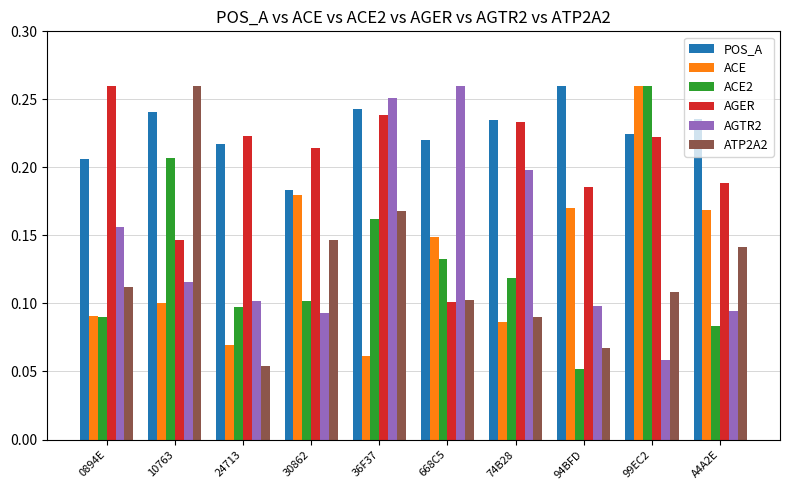

Which series changed the most between 24713 and 30862?

ACE